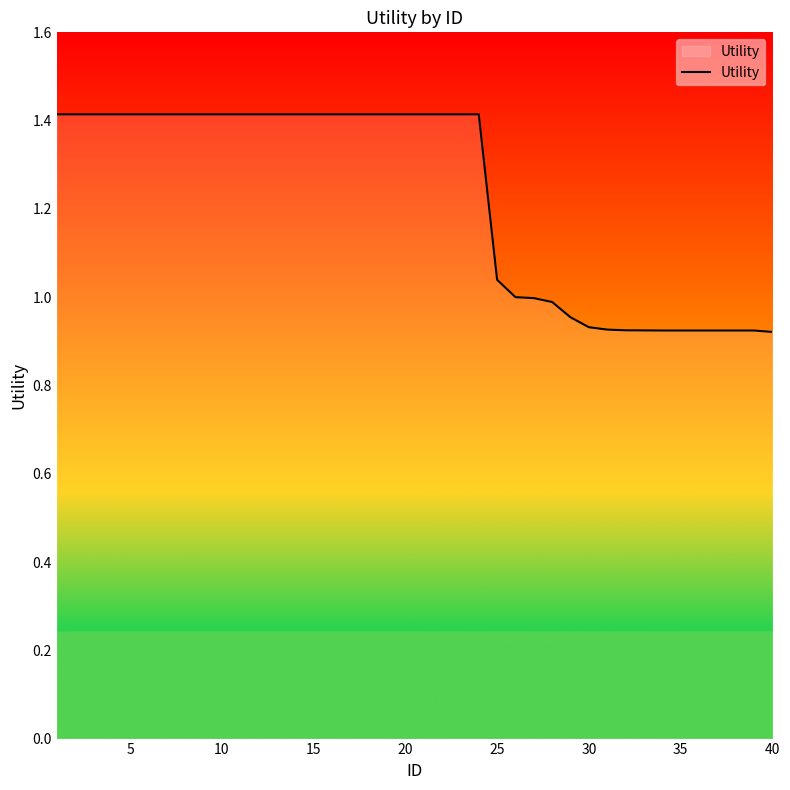

Reading right to left, transcribe all the data shown in this chart.

0.9	0.9	0.9	0.9	0.9	0.9	0.9	0.9	0.9	0.9	0.9	1.0	1.0	1.0	1.0	1.0	1.4	1.4	1.4	1.4	1.4	1.4	1.4	1.4	1.4	1.4	1.4	1.4	1.4	1.4	1.4	1.4	1.4	1.4	1.4	1.4	1.4	1.4	1.4	1.4